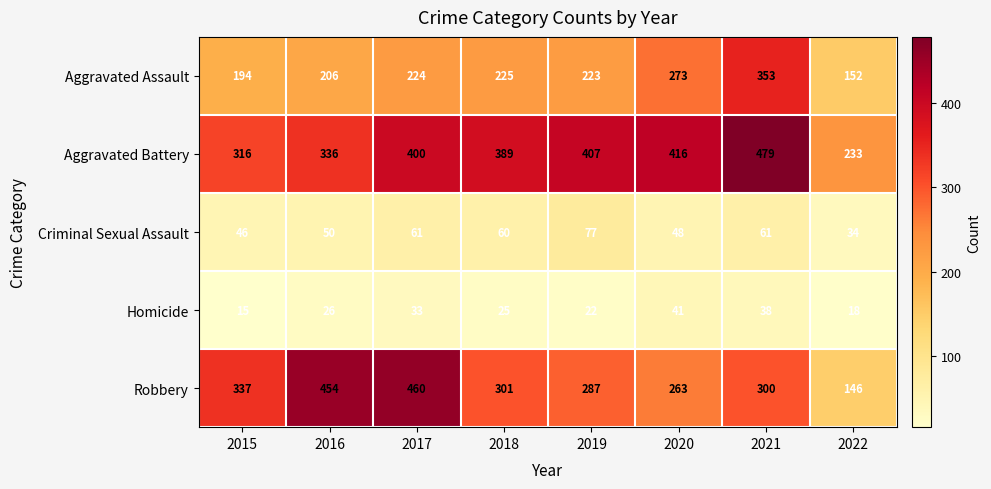

What is the average value of the Aggravated Battery series?

372